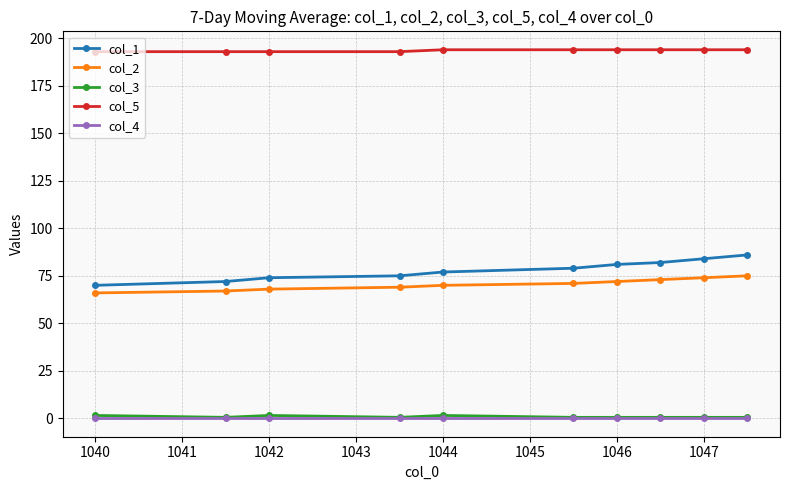

True or false: col_1 and col_5 intersect in this chart.

False